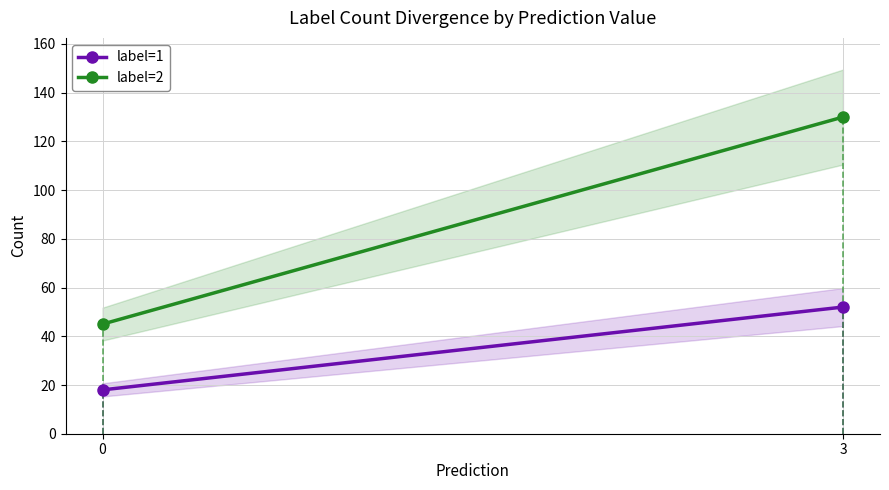

Reading right to left, extract all data points from this chart.

label=1: 52	18
label=2: 130	45